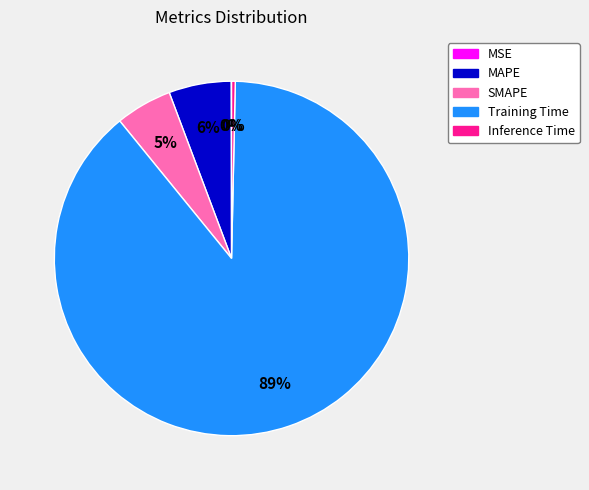

To the nearest percent, what portion does MAPE represent?

6%